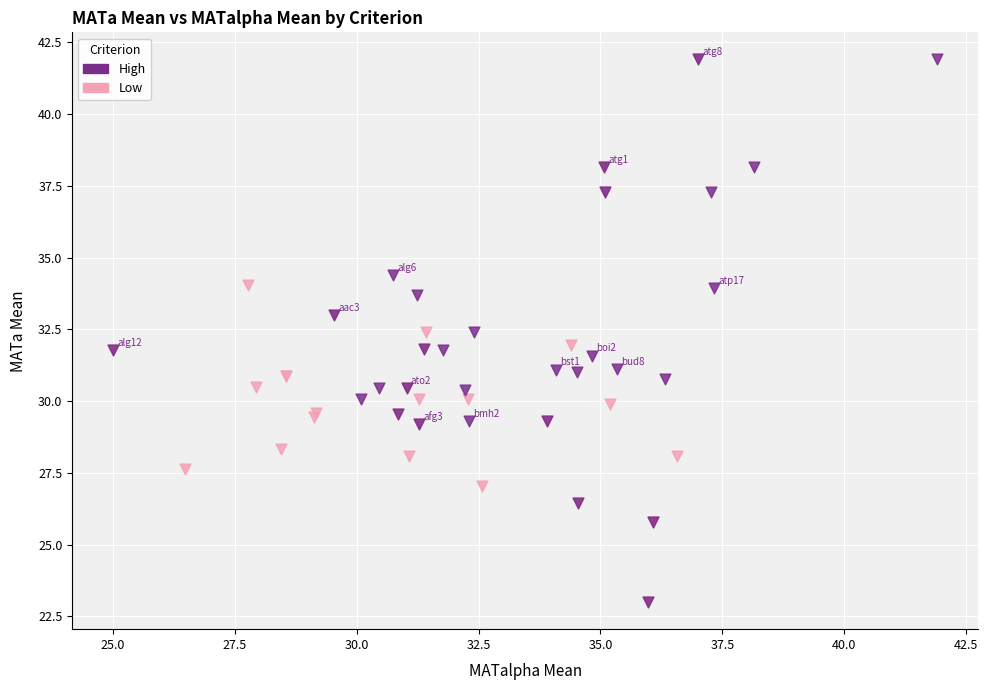

What are all the series names shown in the legend?

High, Low